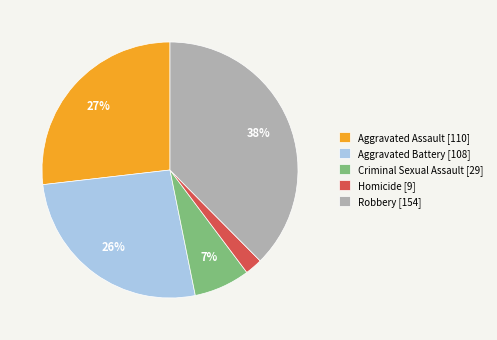

Combined, do Criminal Sexual Assault [29] and Aggravated Battery [108] account for over 50%?

No